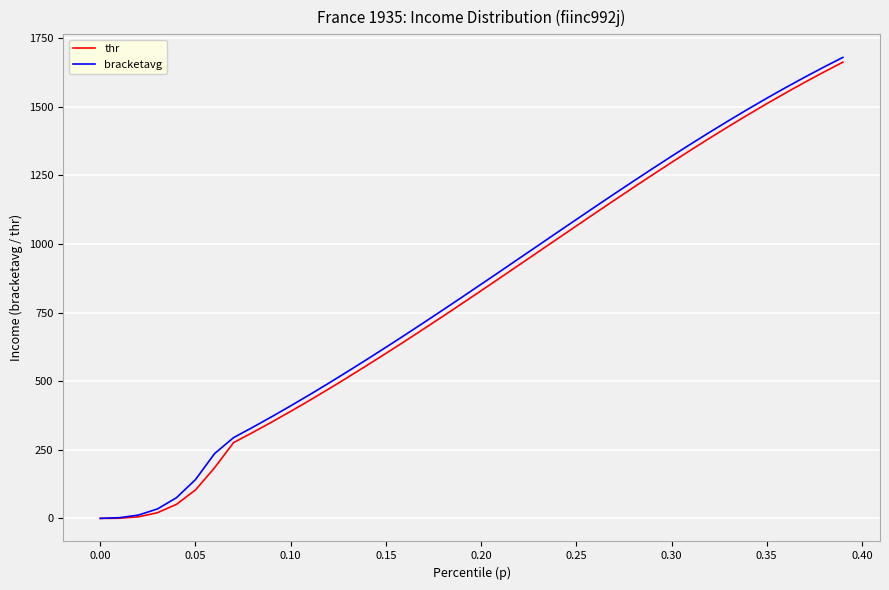

What is the maximum value for bracketavg?

1679.6